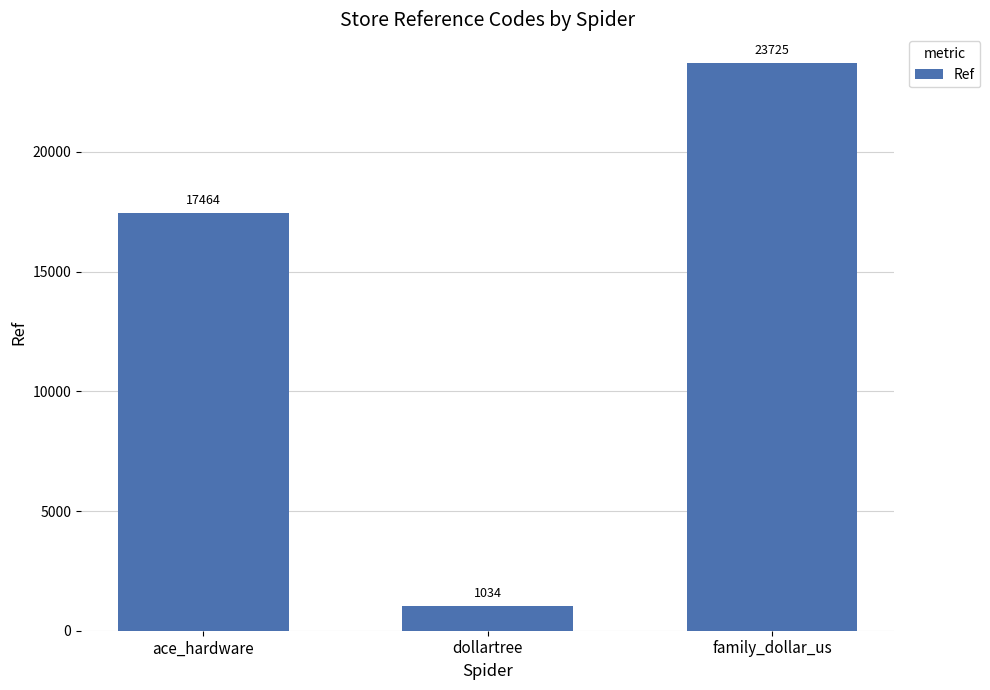

What is the approximate value at ace_hardware, to the nearest 50?

17450